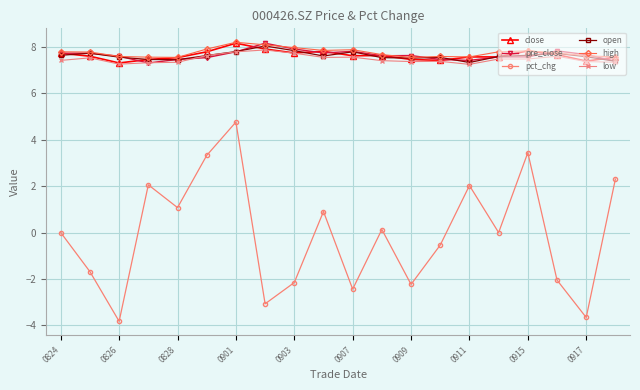

What is the minimum value for low?

7.2